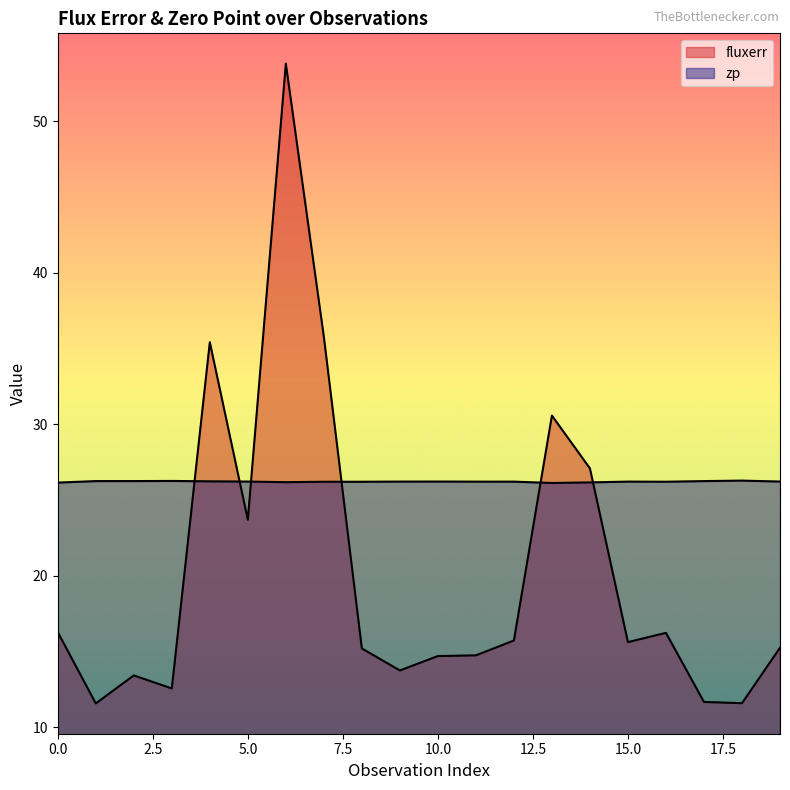

Is the value of zp at 7 greater than the value of fluxerr at 19?

Yes